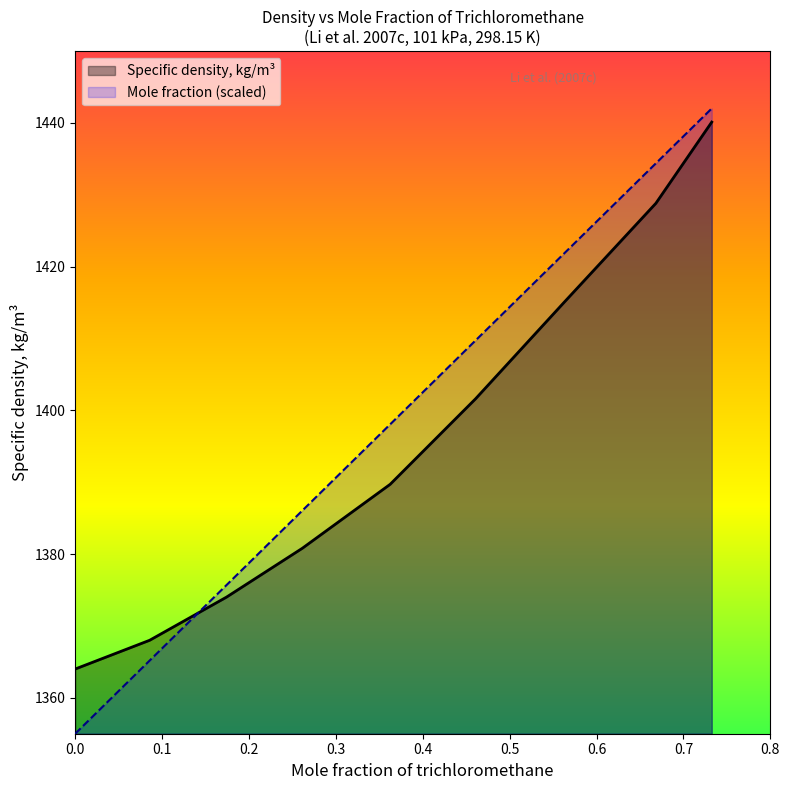

What is the smallest value displayed?

1355.0